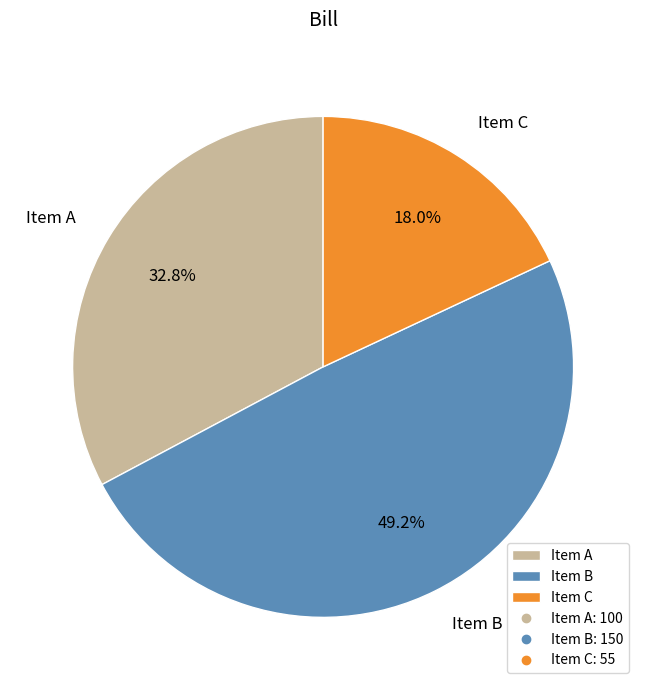

To the nearest percent, what is the combined percentage of Item B and Item A?

82%